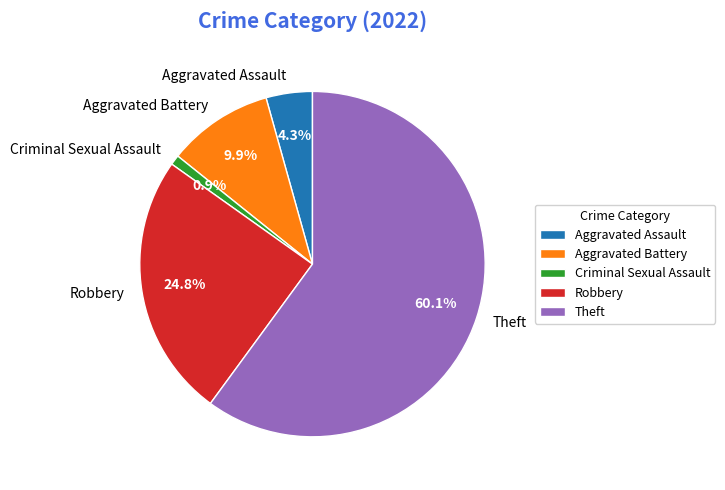

Which category has the biggest portion of the pie?

Theft